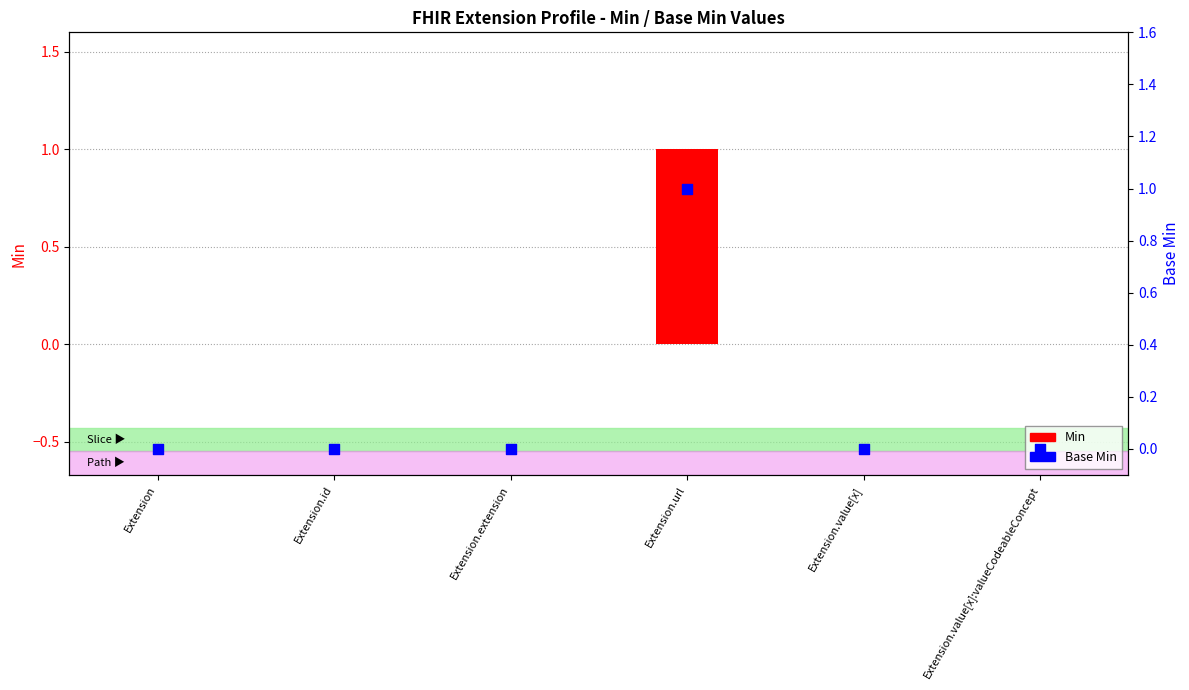

What are all the series names shown in the legend?

Min, Base Min